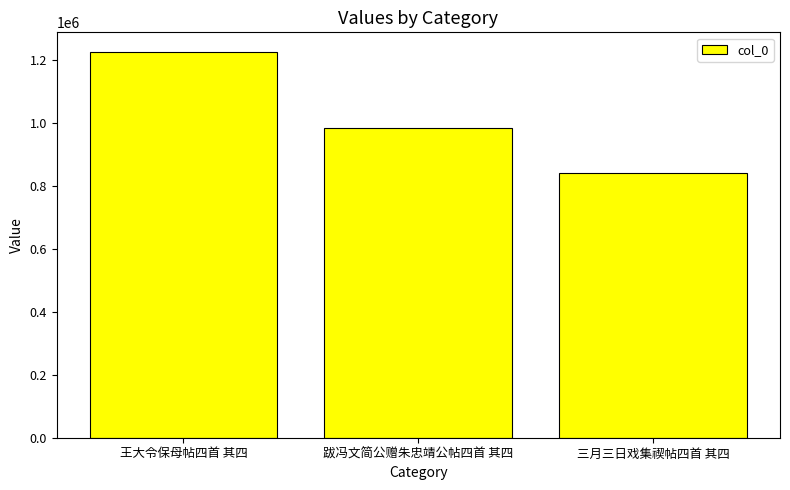

What is the label of the 3rd bar from the right?

王大令保母帖四首 其四